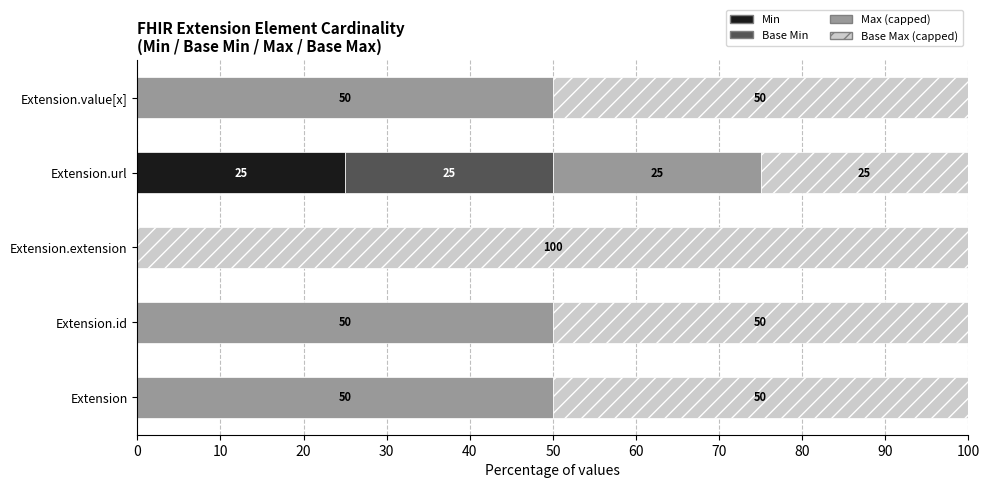

Is it true that Min equals 0 at Extension?

True